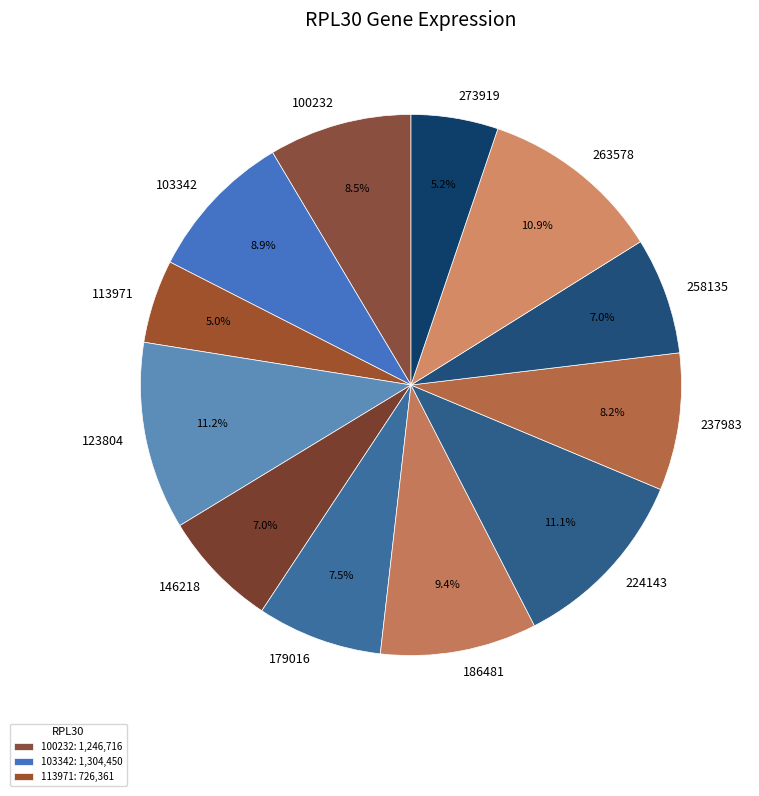

What portion of the pie excludes 146218?

93.0%